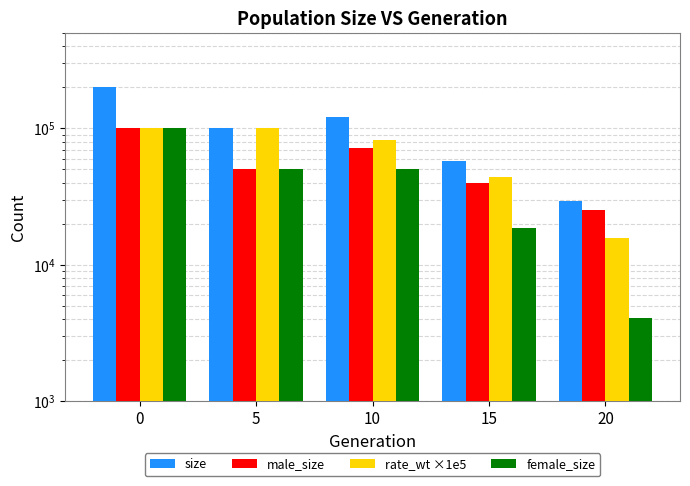

What is the average value of the male_size series?

57298.0